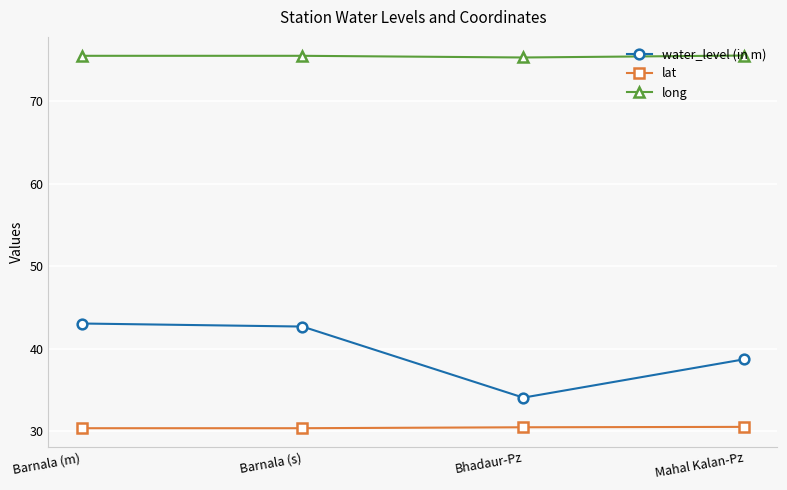

What are all the series names shown in the legend?

water_level (in m), lat, long